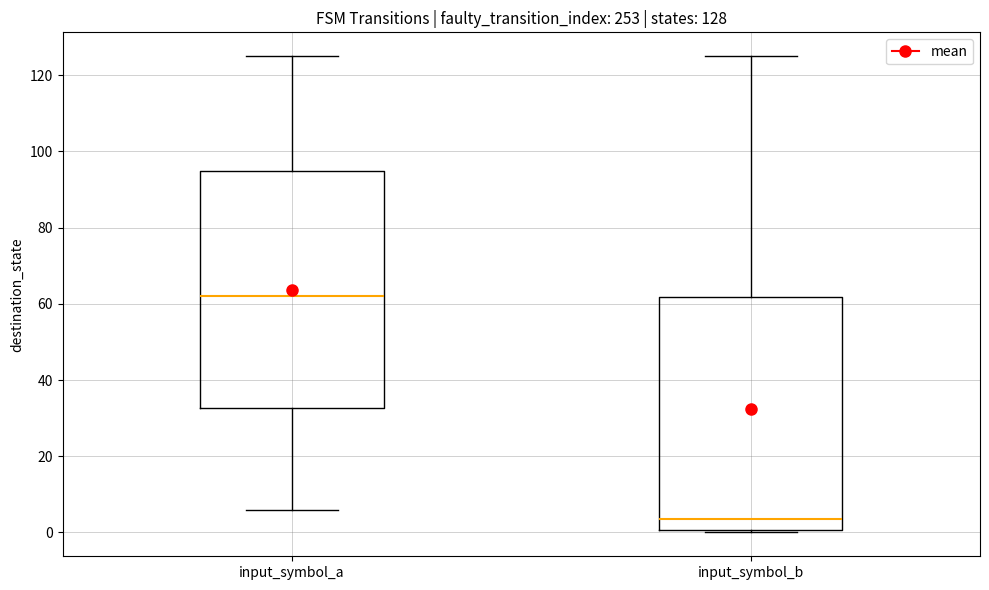

Which box has the lowest median line?

input_symbol_b